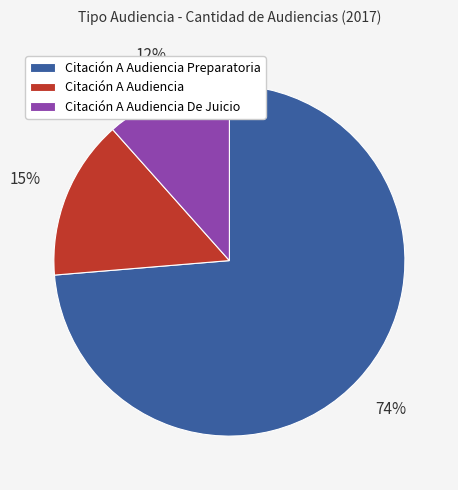

Which slice represents more than half of the pie?

Citación A Audiencia Preparatoria